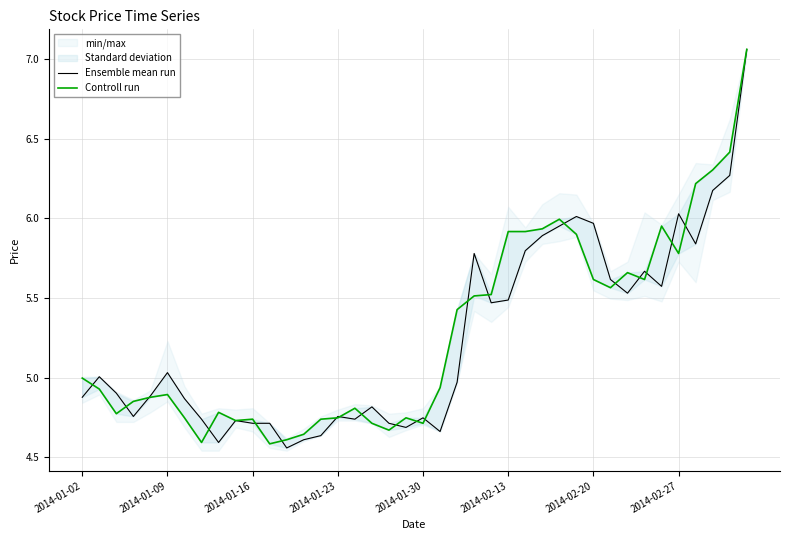

What is the spread (max minus min) of values at 14?

0.1